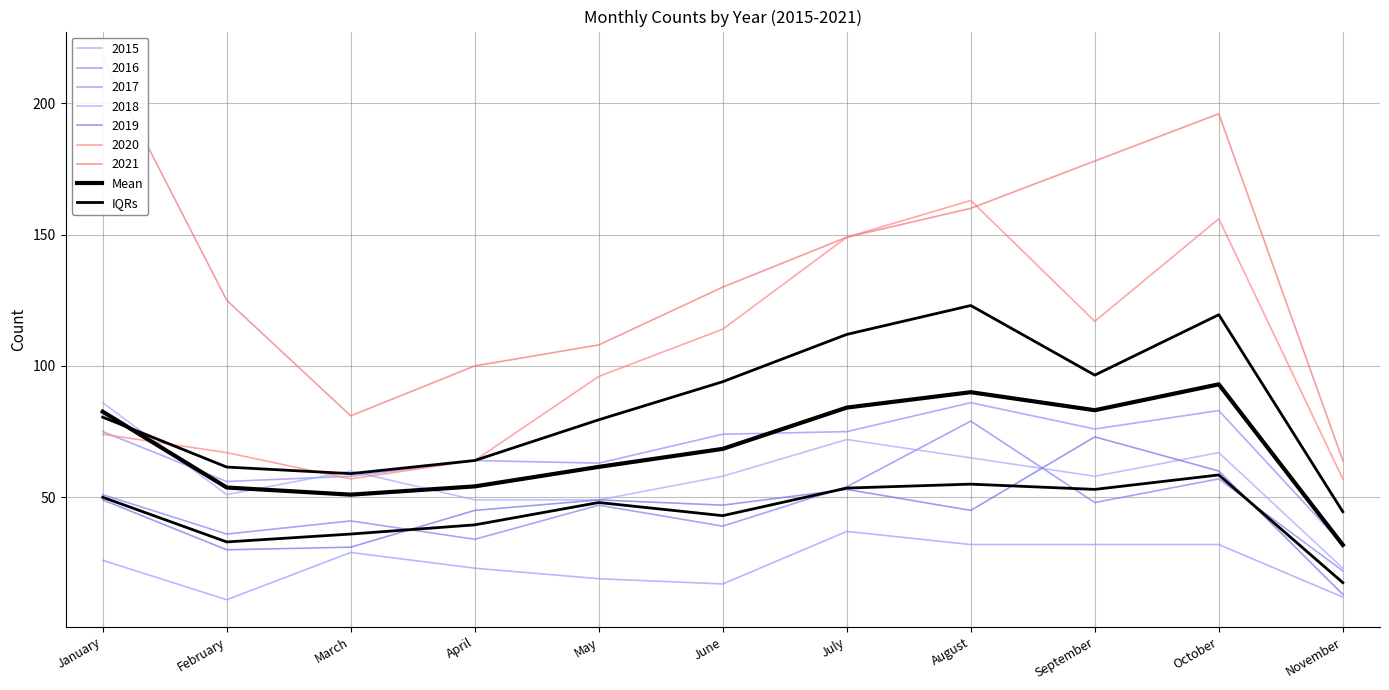

What is the average value of the Mean series?

68.5